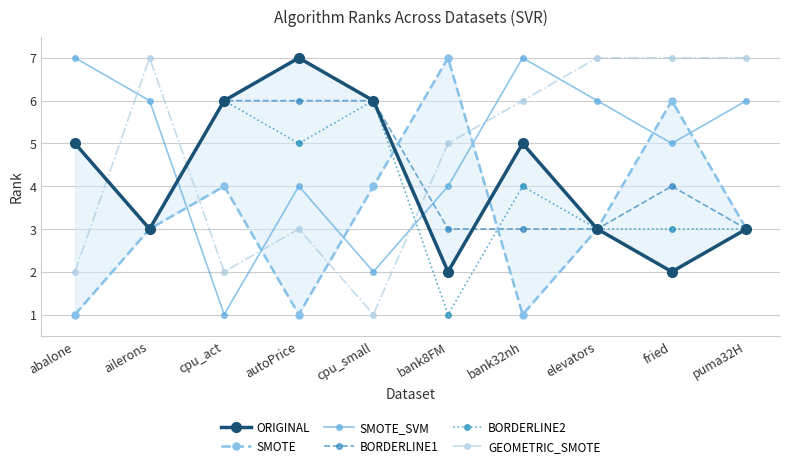

What is the total value across all series at autoPrice?

26